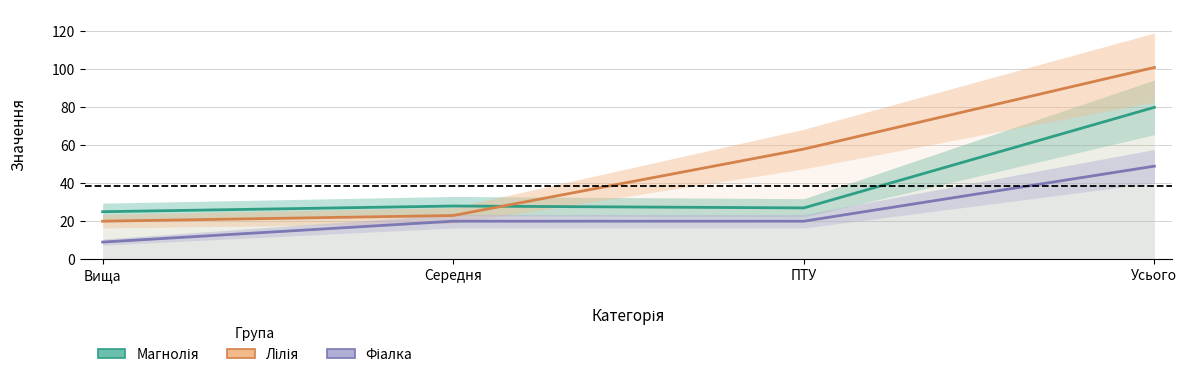

Reading right to left, what are all the values shown in this chart?

Магнолія: 80	27	28	25
Лілія: 101	58	23	20
Фіалка: 49	20	20	9